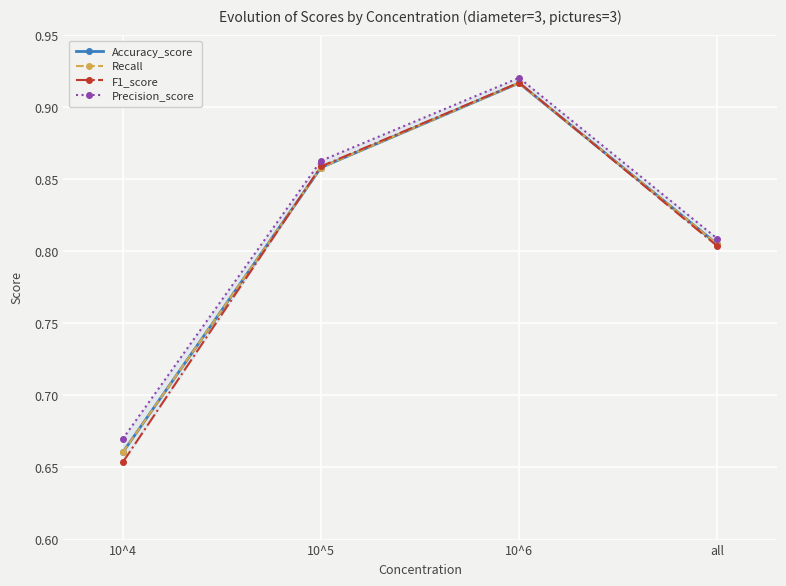

Where is Recall nearest to the value 0?

10^4